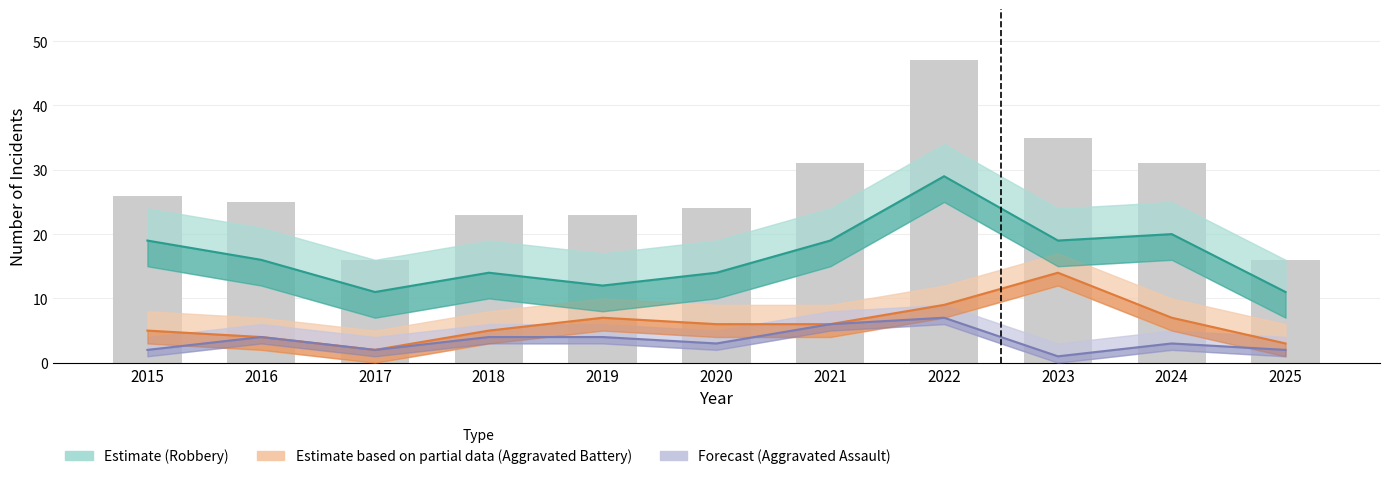

Rank the categories by Aggravated Battery value from lowest to highest.

2017, 2025, 2016, 2015, 2018, 2020, 2021, 2019, 2024, 2022, 2023